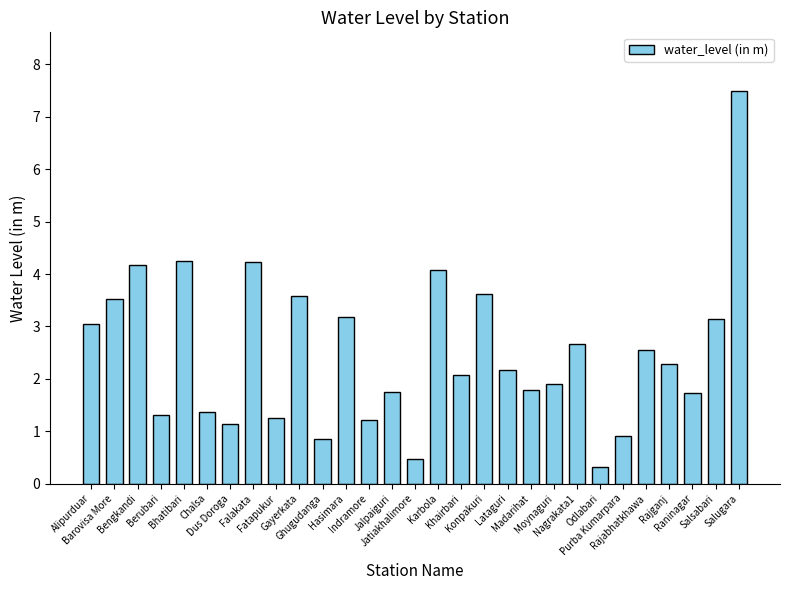

Where is the data nearest to the value 3?

Alipurduar